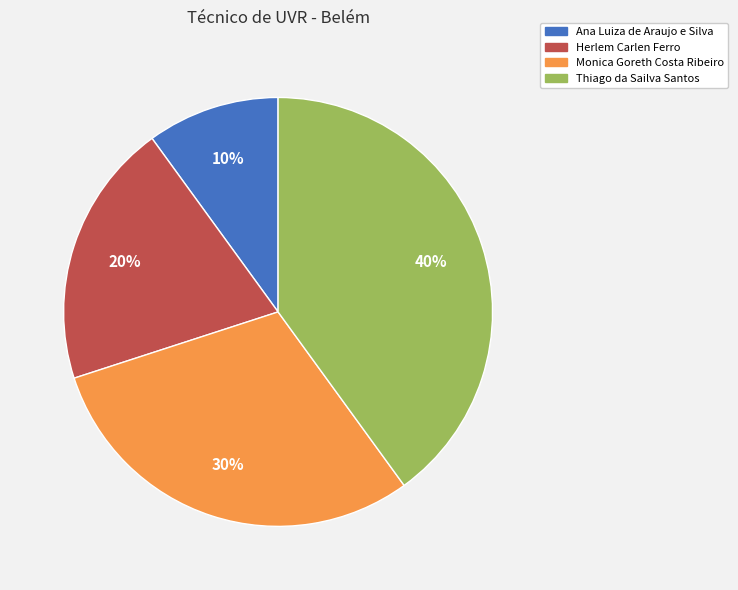

To the nearest percent, what portion does Monica Goreth Costa Ribeiro represent?

30%